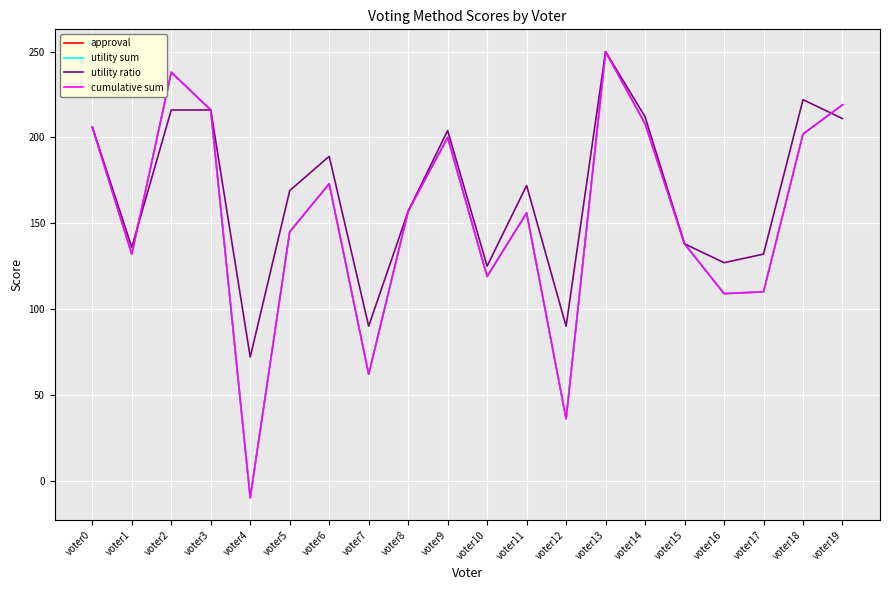

Does the chart have visible grid lines?

Yes